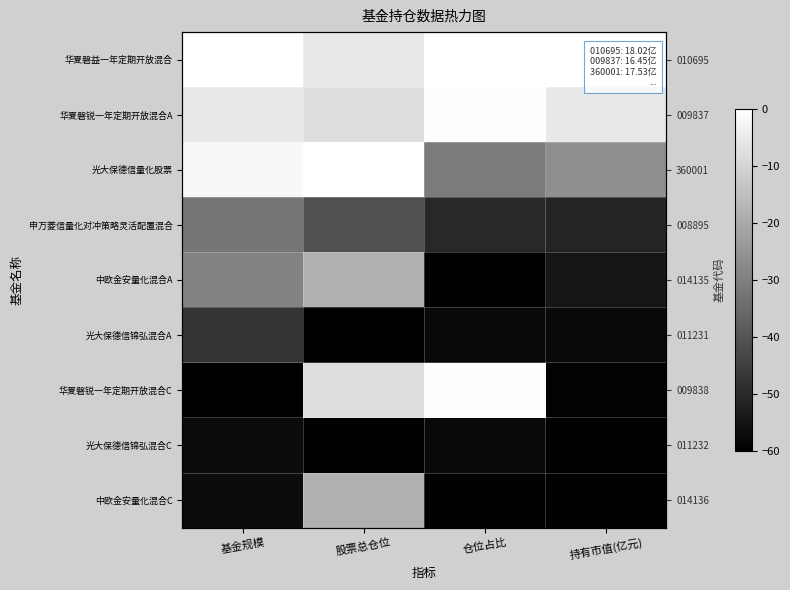

Which has a higher value, 基金规模 or 股票总仓位?

基金规模